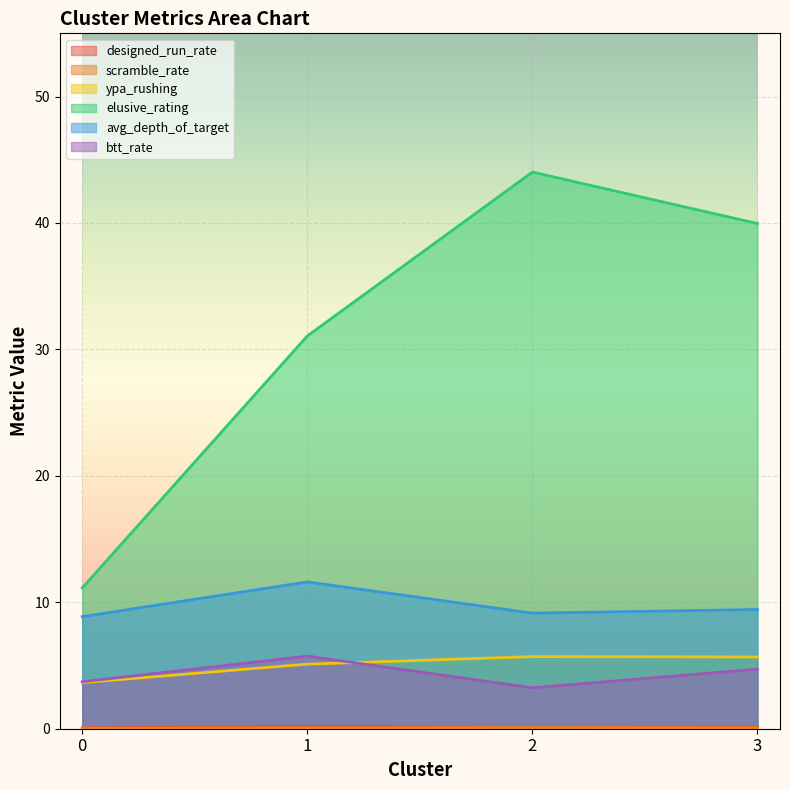

What is the maximum value for elusive_rating?

44.0